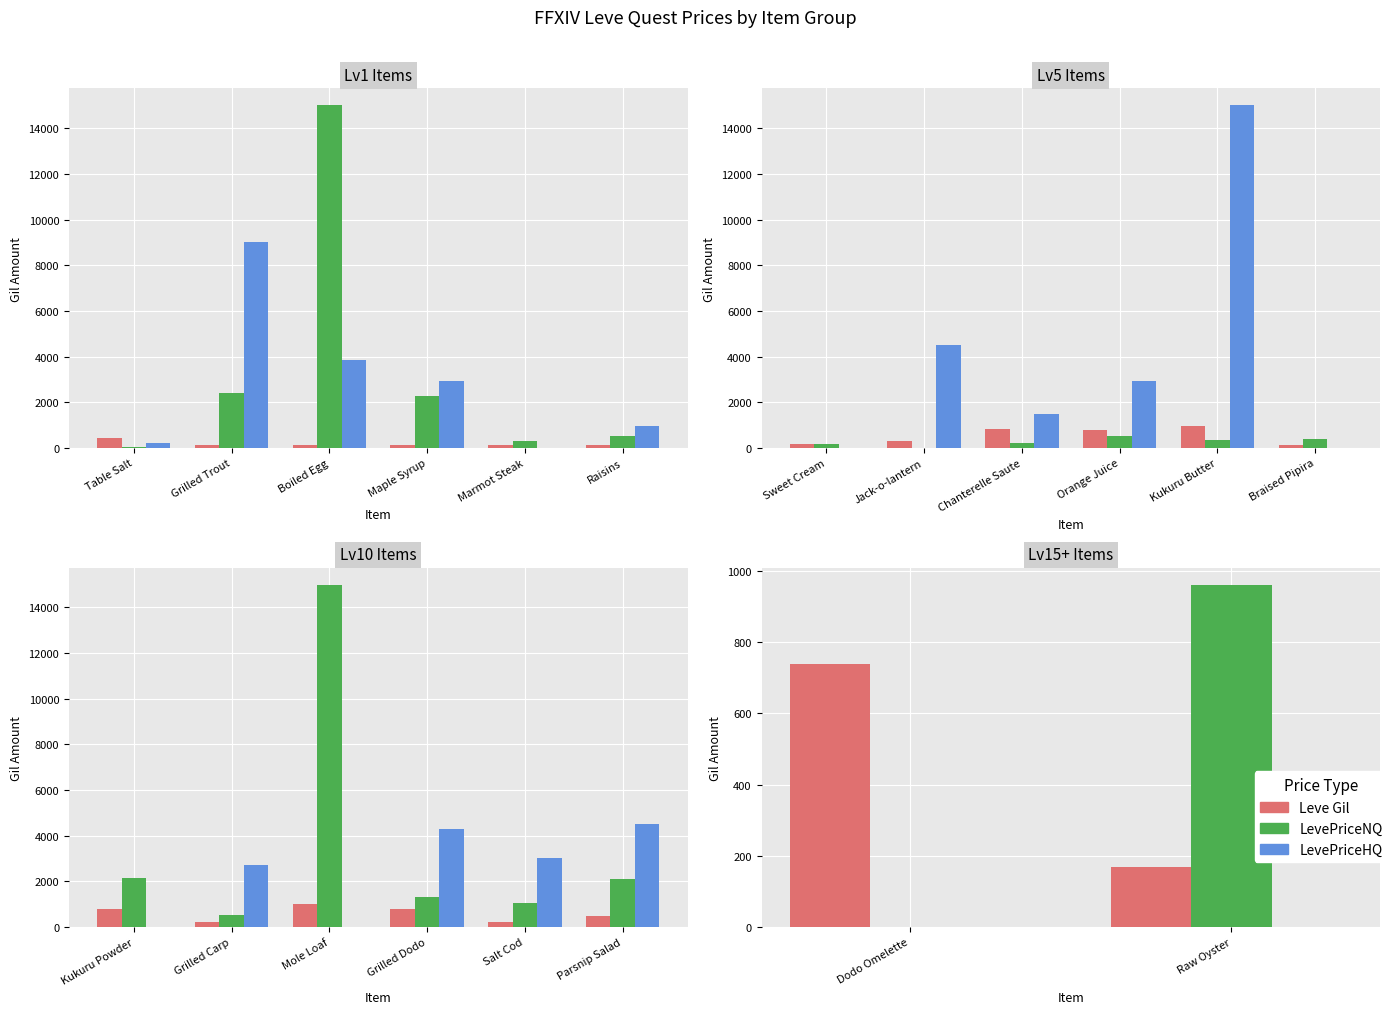

How many groups of bars are there?

2